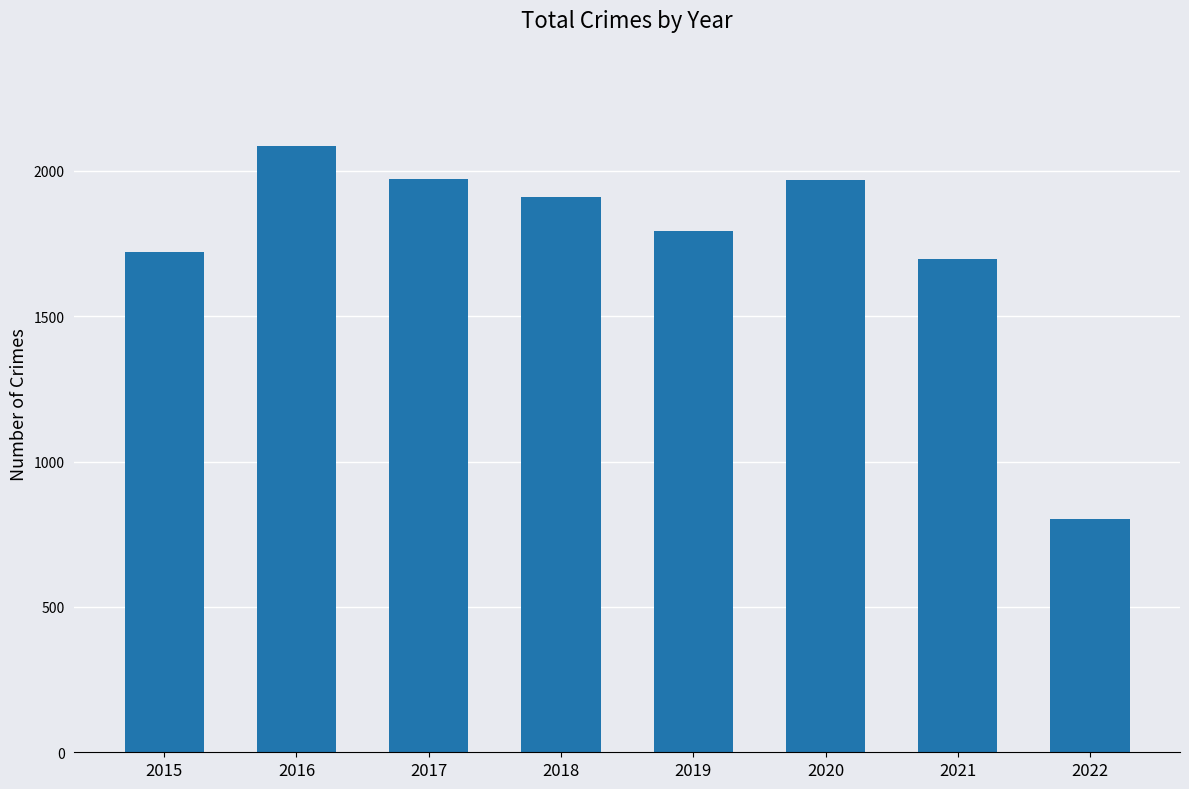

True or false: the data shows 1719 at 2015.

True